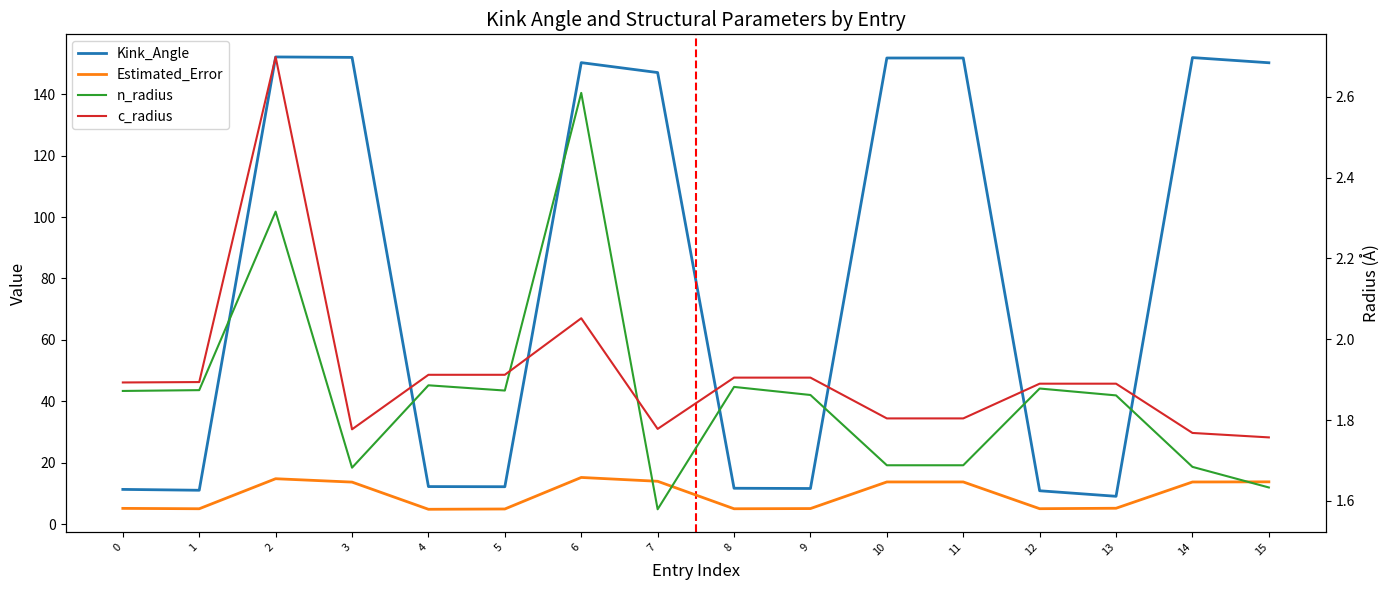

Reading left to right, list all the values displayed in this chart.

Kink_Angle: 0=11.3	1=11.1	2=152.1	3=152.0	4=12.3	5=12.2	6=150.2	7=147.0	8=11.7	9=11.6	10=151.8	11=151.8	12=10.9	13=9.1	14=151.9	15=150.2
Estimated_Error: 0=5.2	1=5.0	2=14.8	3=13.7	4=4.9	5=5.0	6=15.2	7=14.0	8=5.0	9=5.1	10=13.8	11=13.8	12=5.1	13=5.2	14=13.8	15=13.8
n_radius: 0=1.9	1=1.9	2=2.3	3=1.7	4=1.9	5=1.9	6=2.6	7=1.6	8=1.9	9=1.9	10=1.7	11=1.7	12=1.9	13=1.9	14=1.7	15=1.6
c_radius: 0=1.9	1=1.9	2=2.7	3=1.8	4=1.9	5=1.9	6=2.1	7=1.8	8=1.9	9=1.9	10=1.8	11=1.8	12=1.9	13=1.9	14=1.8	15=1.8